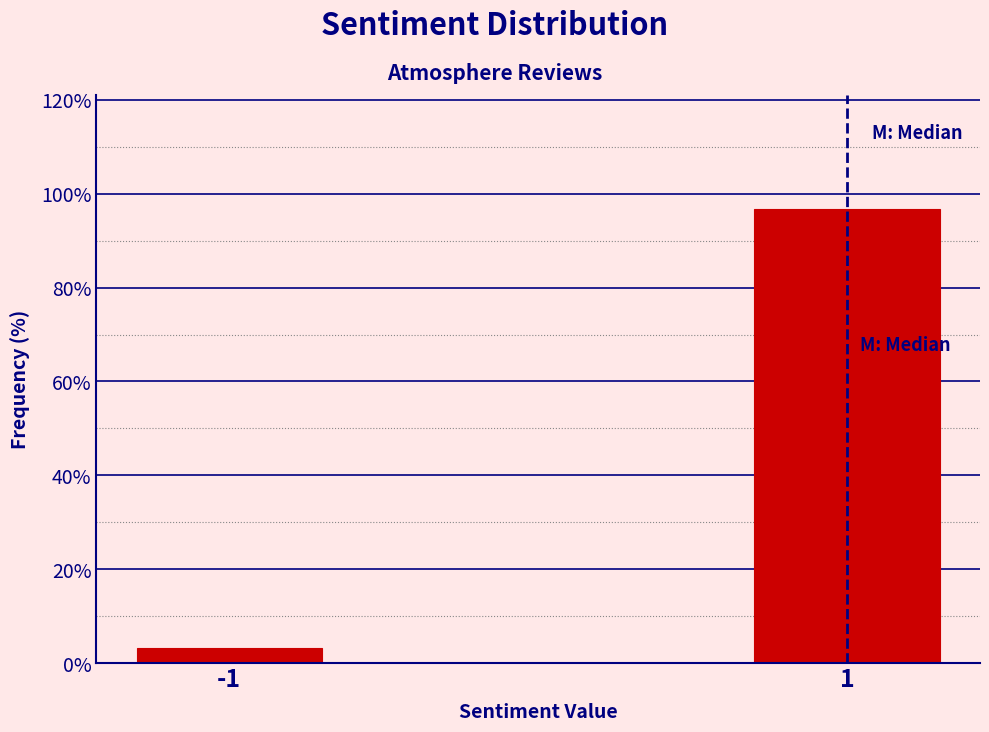

Reading left to right, extract all data points from this chart.

-1=3.1	1=96.9